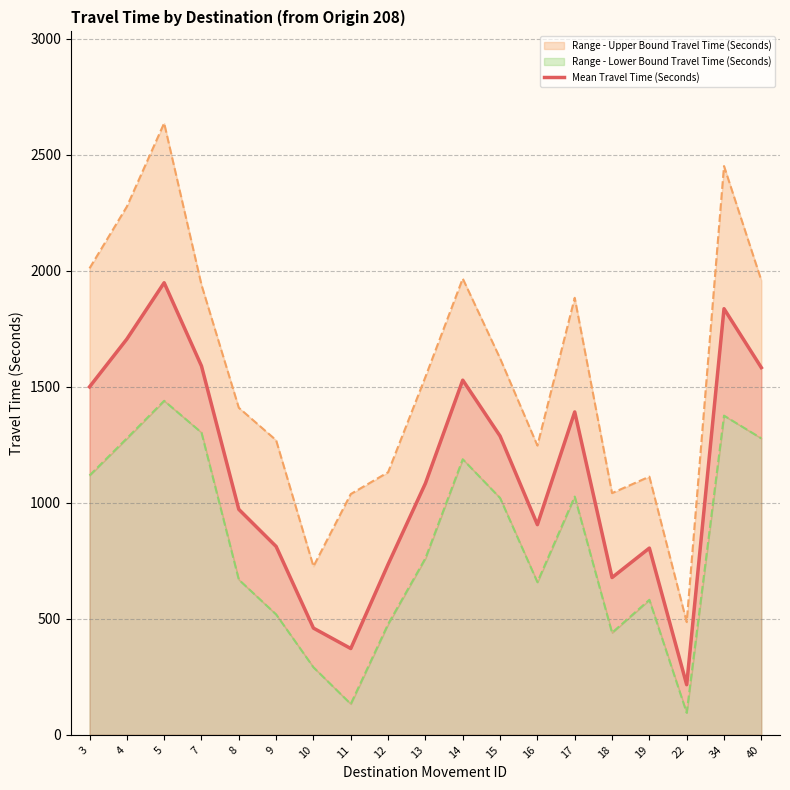

What is the value of the 12th point from the left?

1288